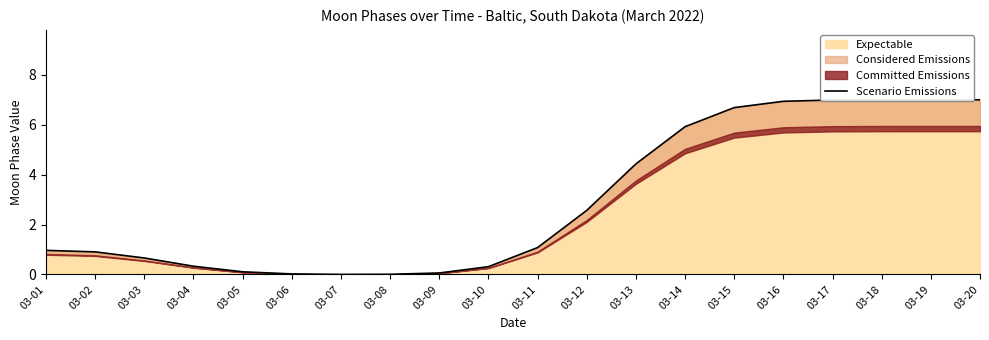

What is the value of the 20th point from the left?

7.0